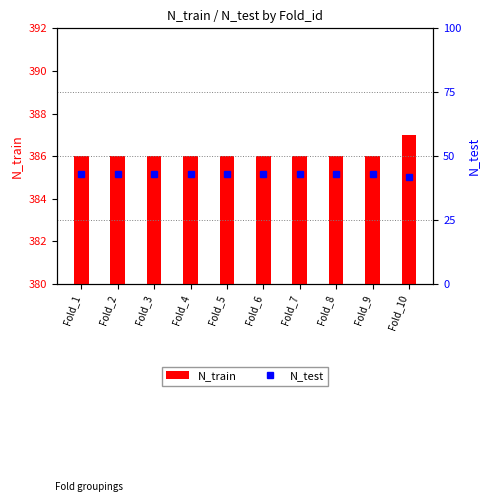

What is the value of the N_test bar at the 5th from the left?

43